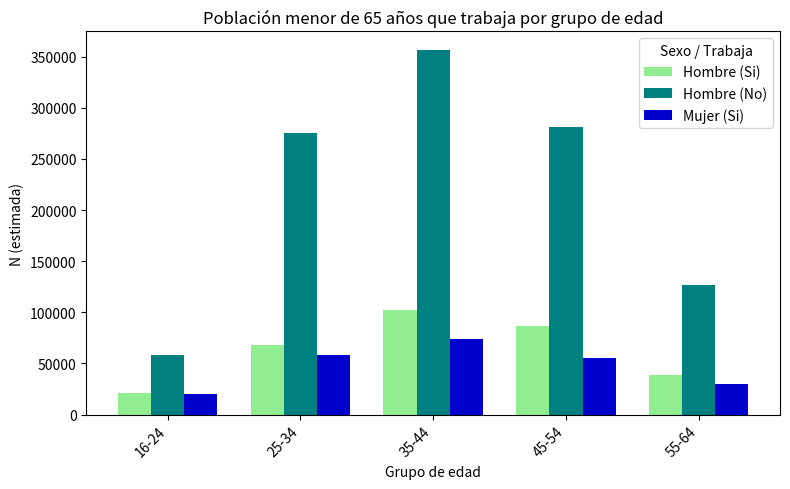

Which series has the widest spread of values?

Hombre (No)